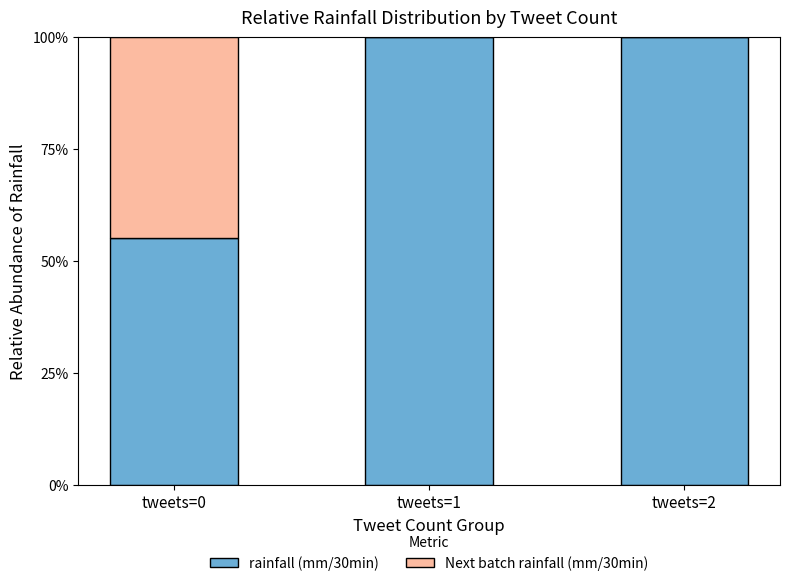

What are all the series names shown in the legend?

rainfall (mm/30min), Next batch rainfall (mm/30min)